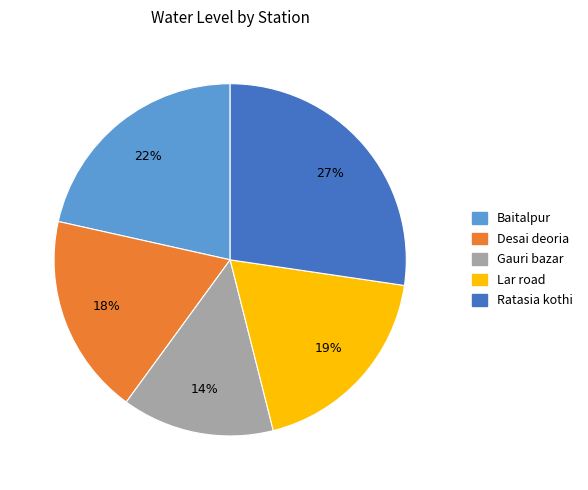

Does Gauri bazar account for over 50% of the chart?

No